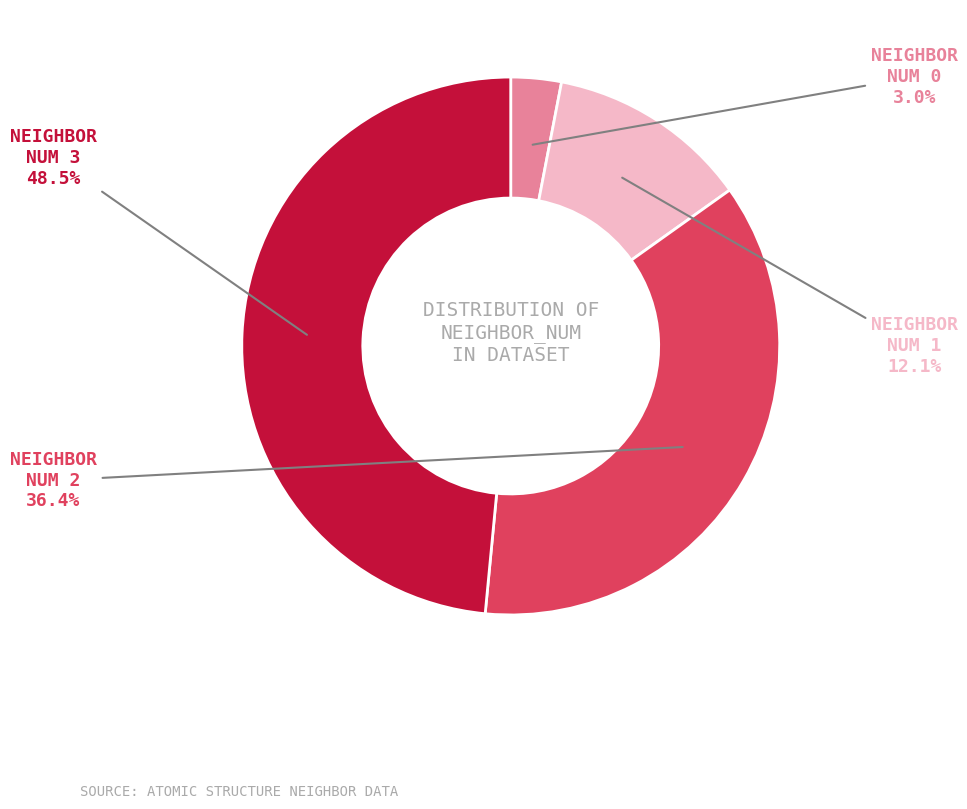

Is there any slice that represents more than half of the pie?

No